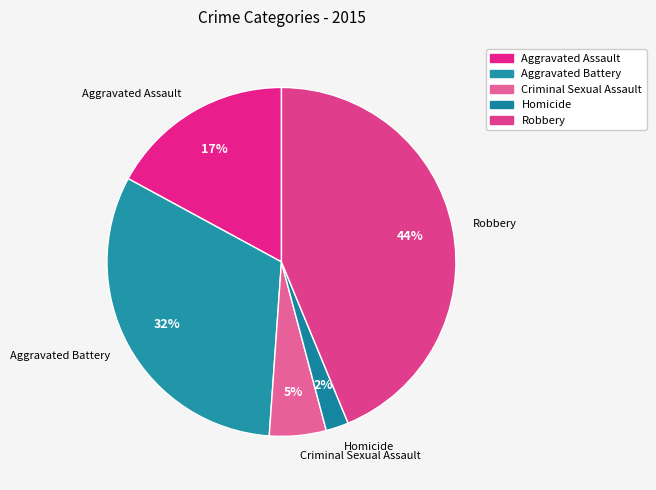

To the nearest percent, what is the difference between the Aggravated Assault and Robbery slice percentages?

27%